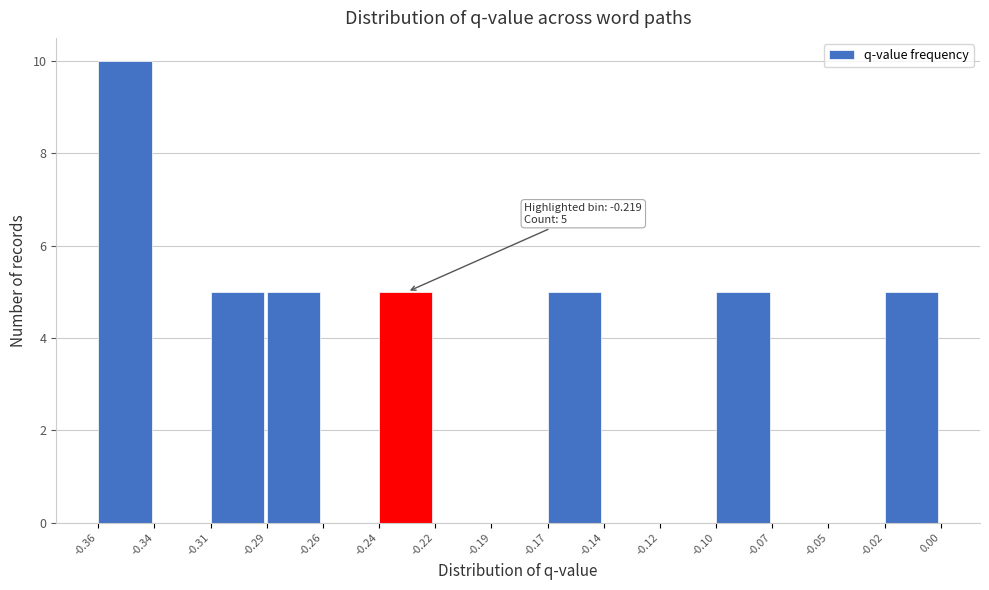

Reading right to left, list all the values displayed in this chart.

-0.02=5	-0.05=0	-0.07=0	-0.10=5	-0.12=0	-0.14=0	-0.17=5	-0.19=0	-0.22=0	-0.24=5	-0.26=0	-0.29=5	-0.31=5	-0.34=0	-0.36=10